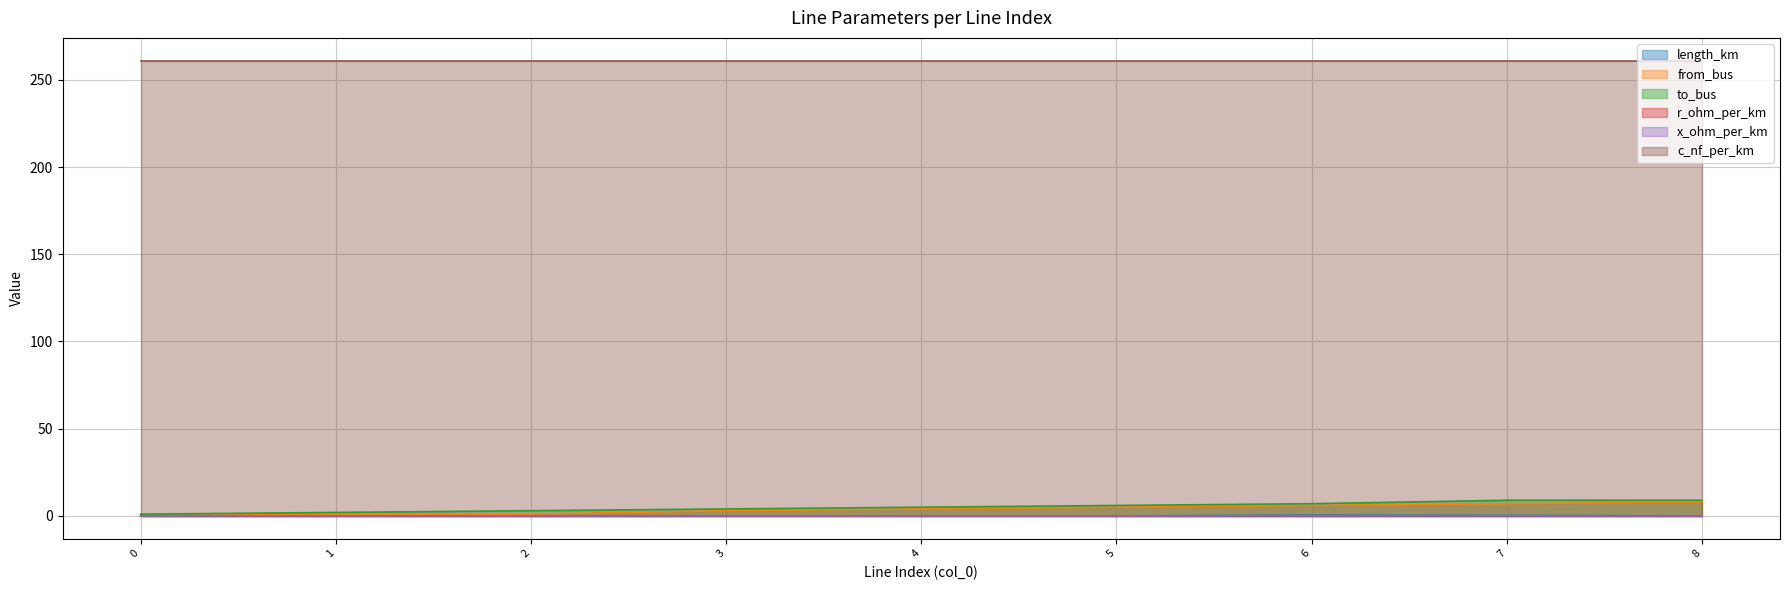

Is it true that to_bus equals 1.0 at 0?

True